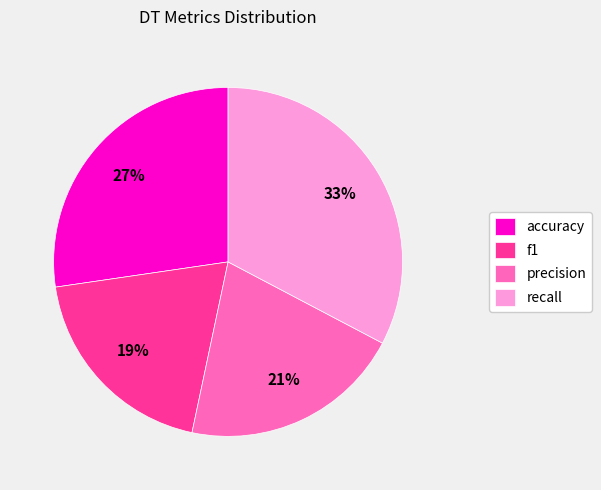

Does any single category account for the majority?

No